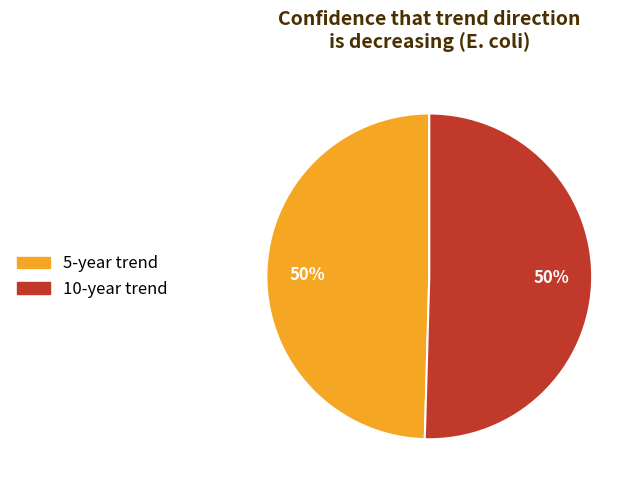

To the nearest percent, what percentage of the pie is 5-year trend?

50%